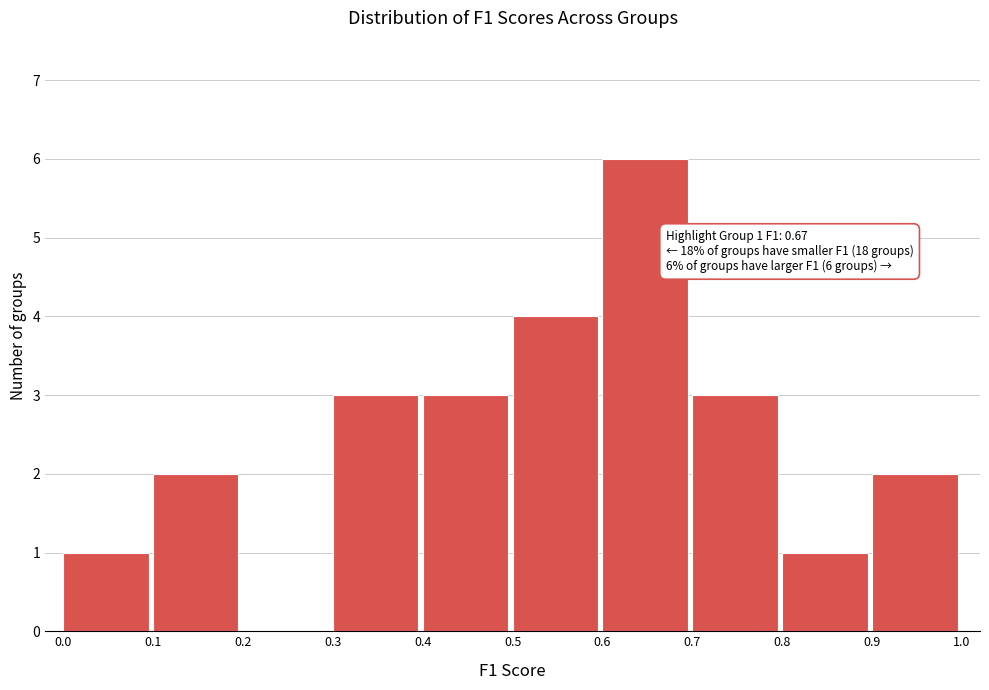

Which range on the x-axis has the tallest bar?

0.6 to 0.7